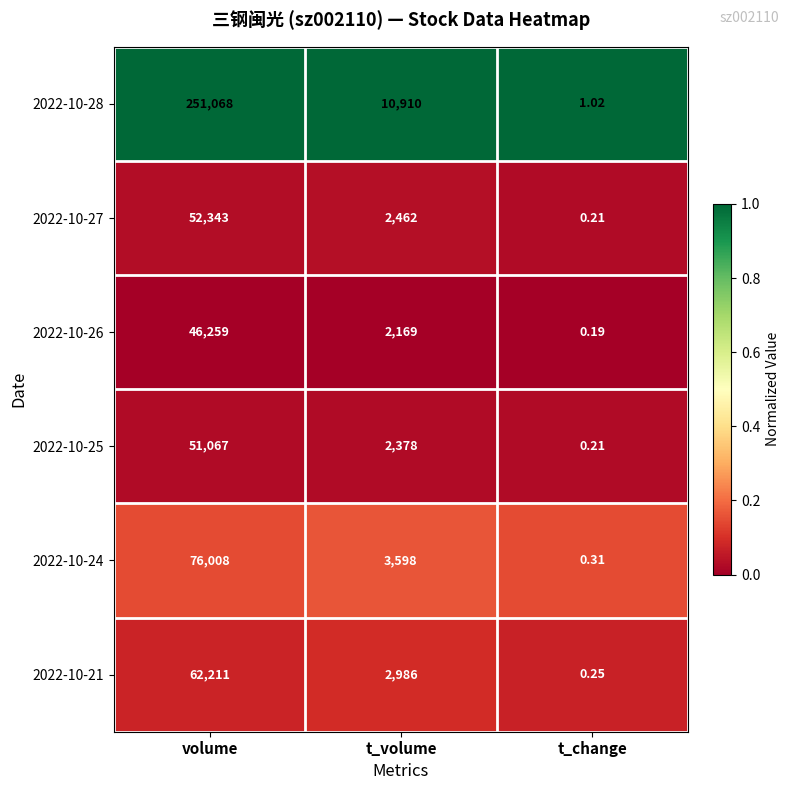

What is the total value across all series at t_change?

2.2